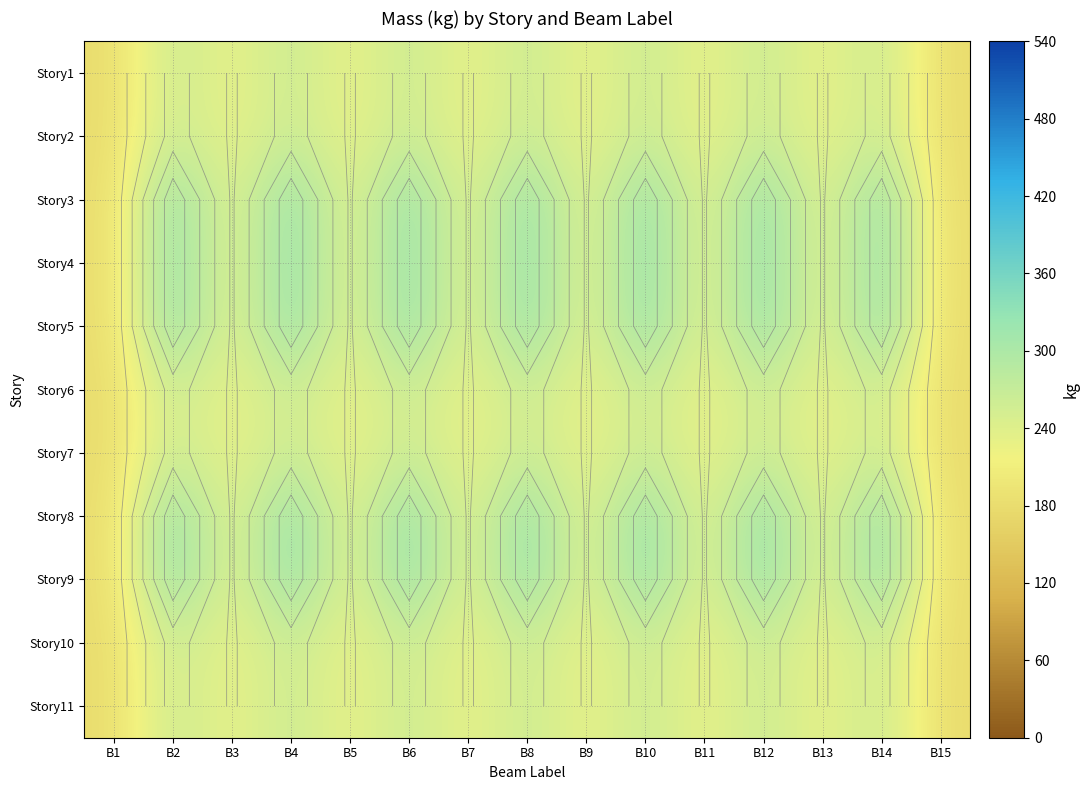

How many data points does each series have?

15